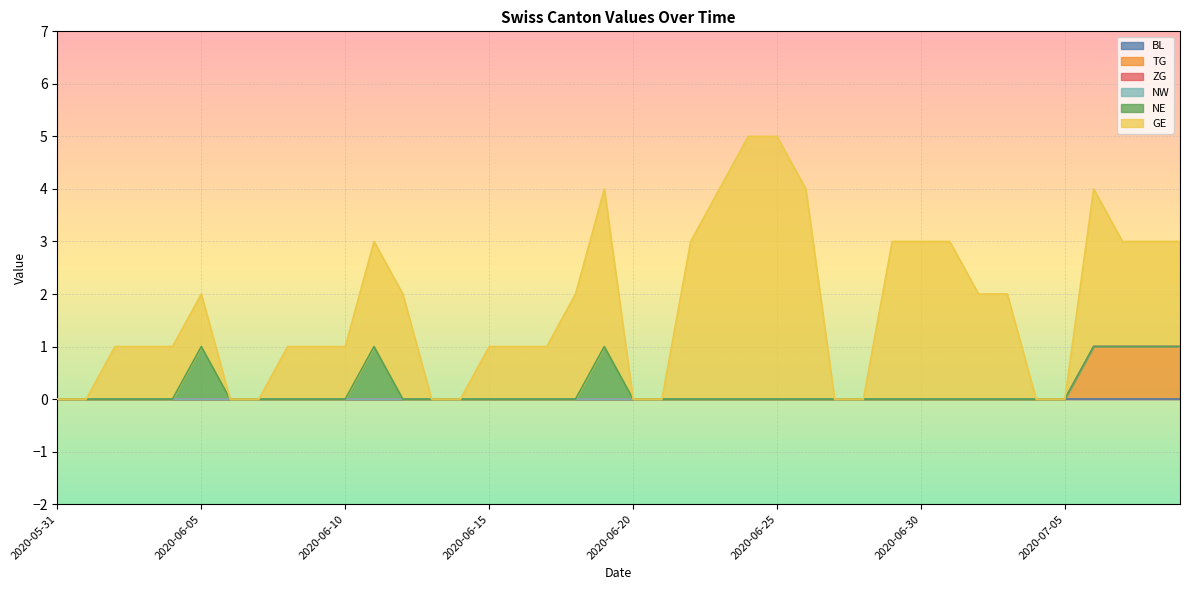

The NW series shows 0 at 2020-06-22. True or false?

True